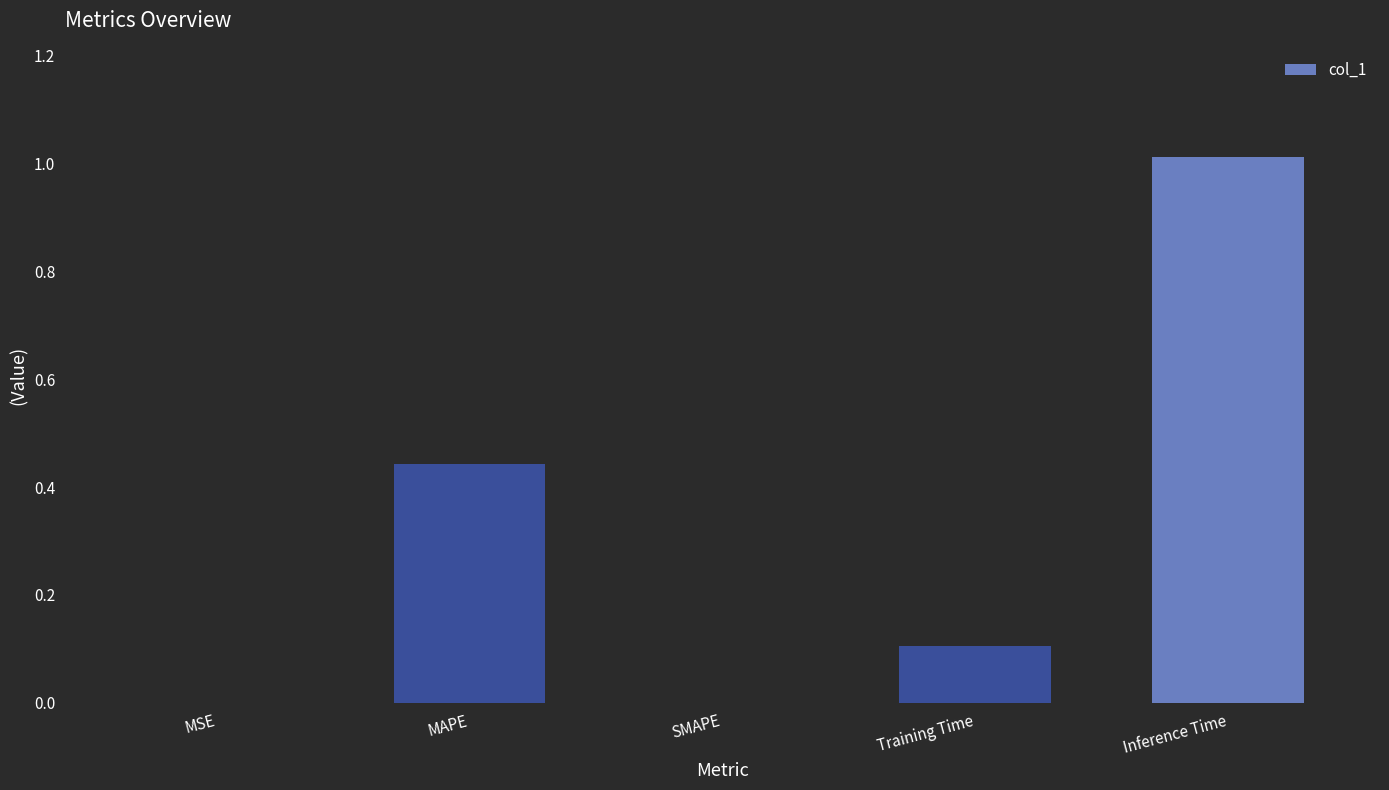

Is it true that the value at MSE is 0.0?

True